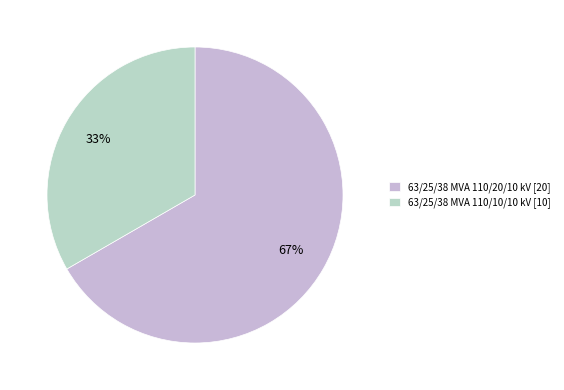

To the nearest percent, what is the difference between the largest and smallest slice percentages?

33%